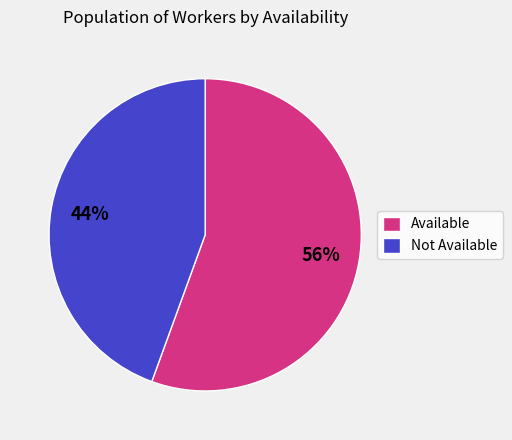

Is there a majority slice in this chart?

Yes